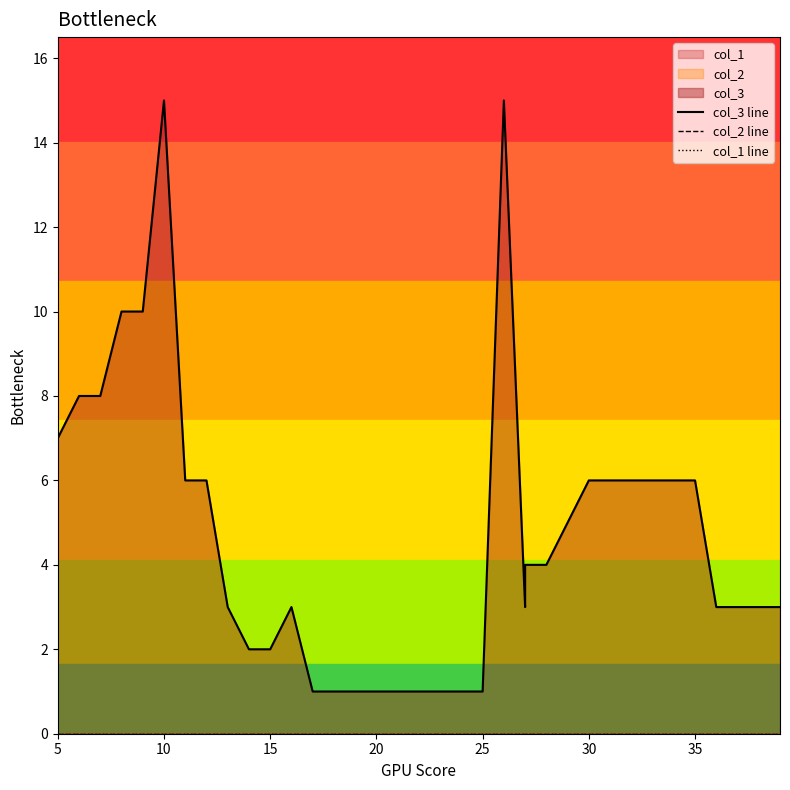

List the series in order of their peak value, lowest first.

col_2 line, col_1 line, col_3 line